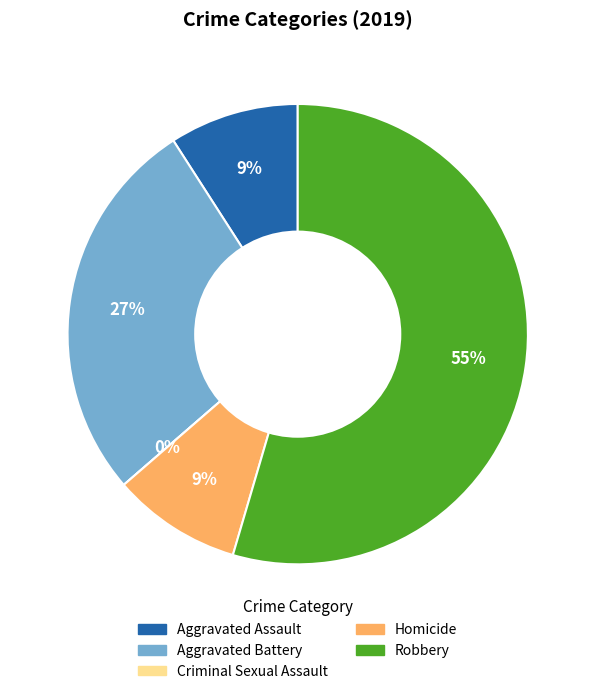

Count the number of slices in the pie.

5